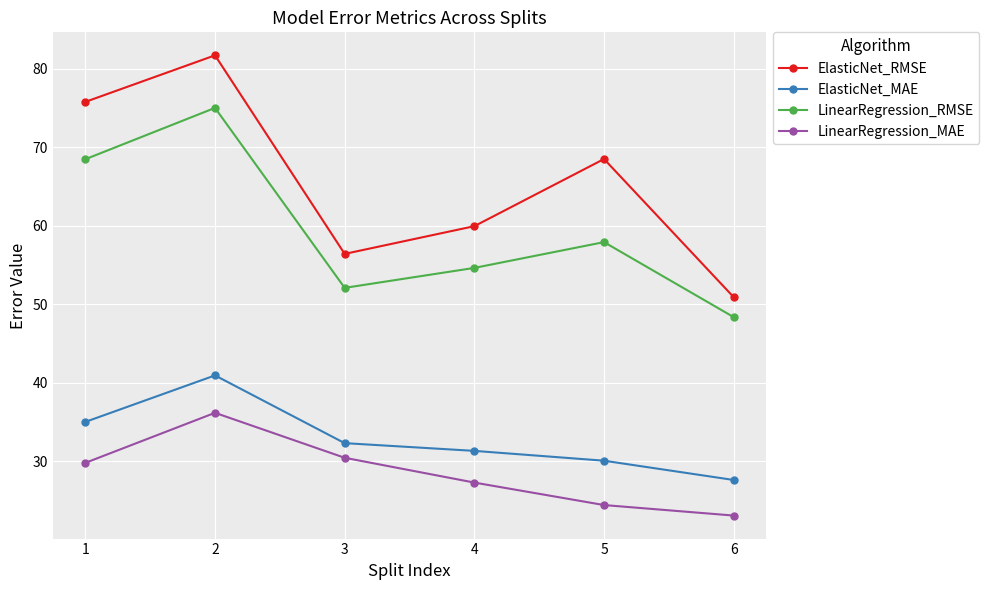

At which category is the sum across all series the highest?

2